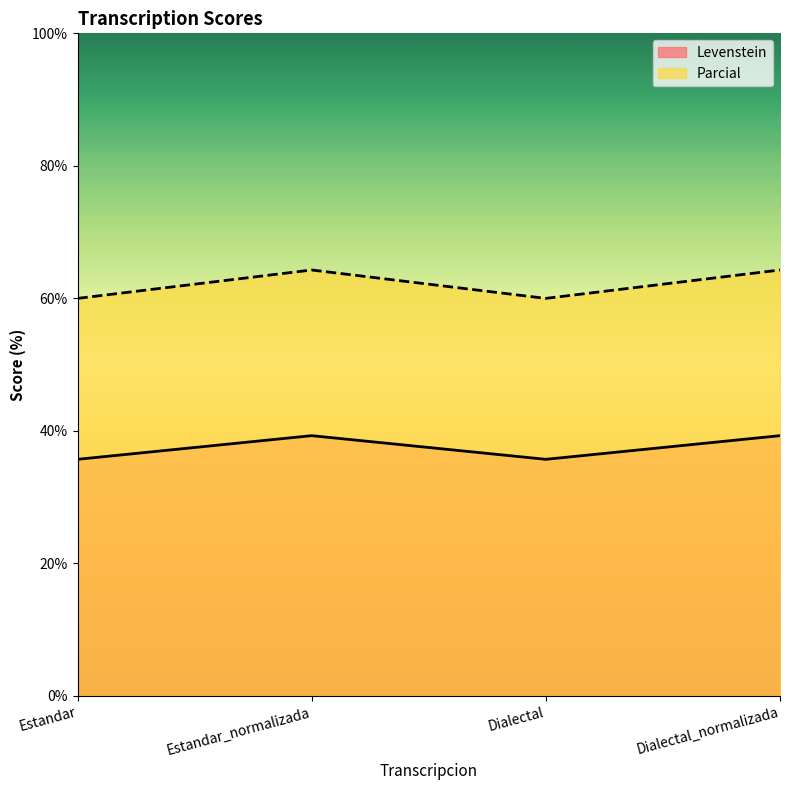

Between Estandar and Dialectal_normalizada, which is larger?

Dialectal_normalizada